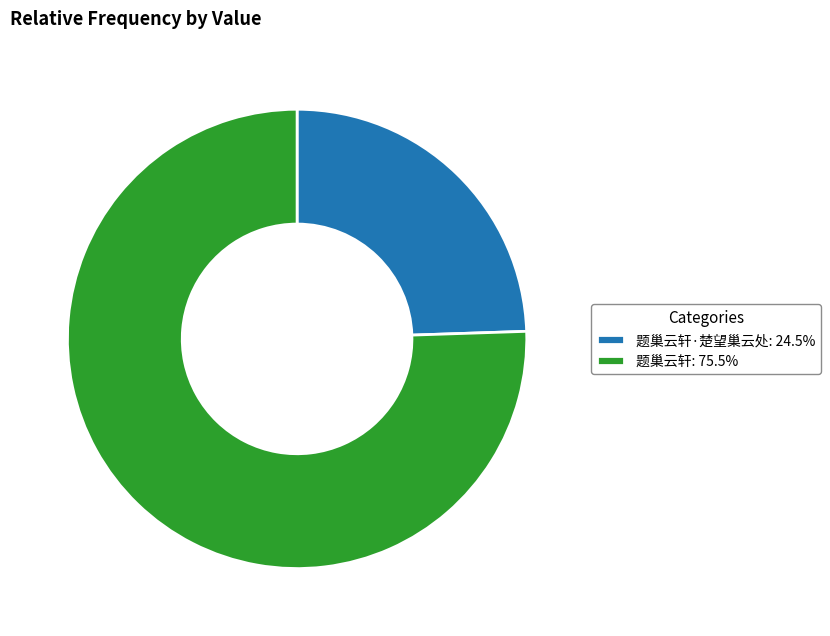

Do 题巢云轩·楚望巢云处: 24.5% and 题巢云轩: 75.5% together represent more than half of the pie?

Yes